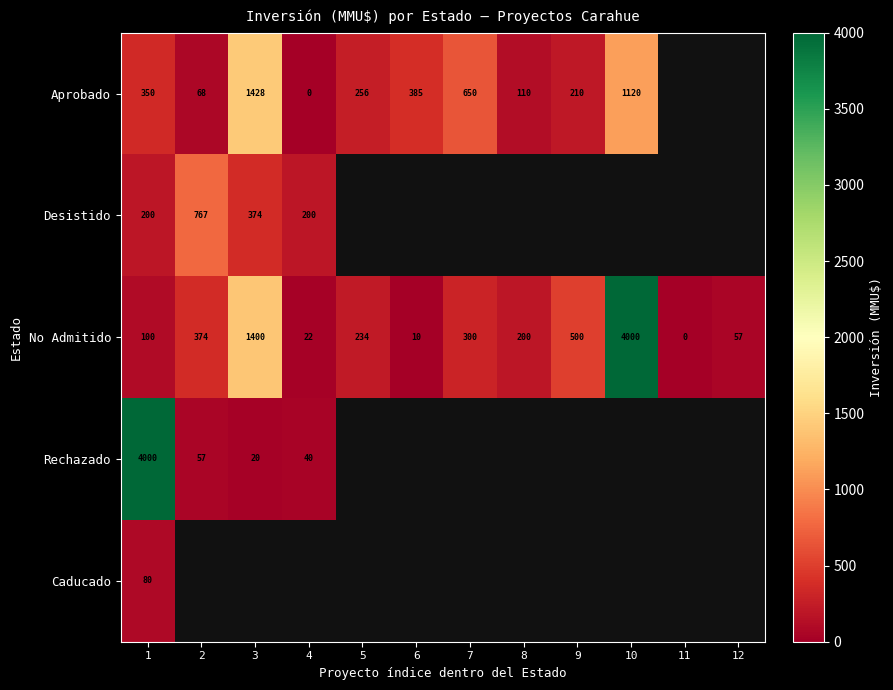

What is the sum of the Rechazado values at 2 and 3?

77